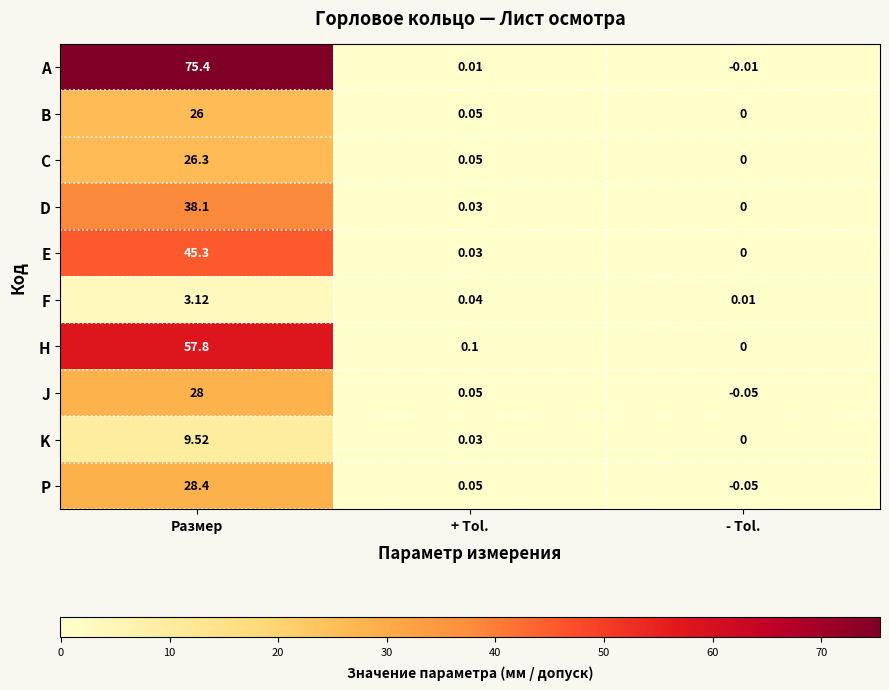

How many categories are shown in the chart?

3